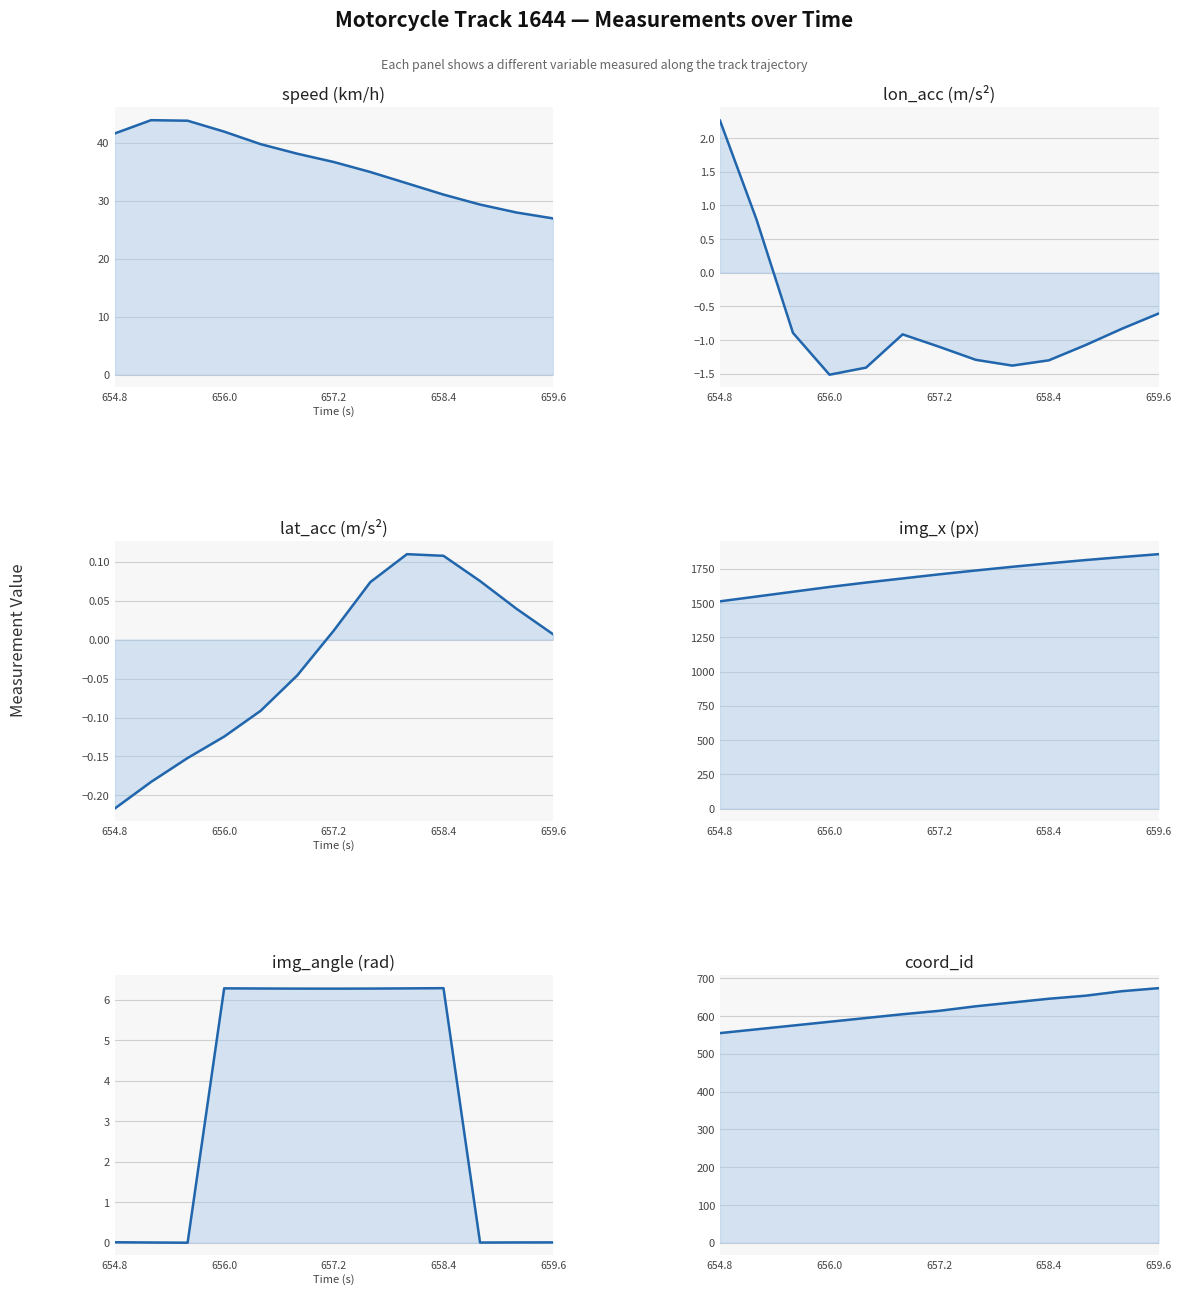

True or false: img_x and img_angle cross at least once.

False